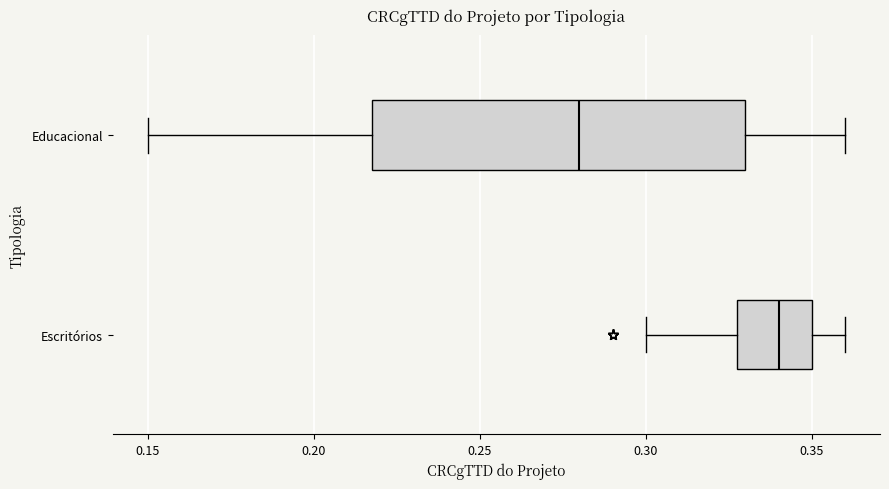

Where is the right edge of the box for Escritórios on the x-axis? The values are not printed on the chart, so give them approximately, as read against the axis.

0.35